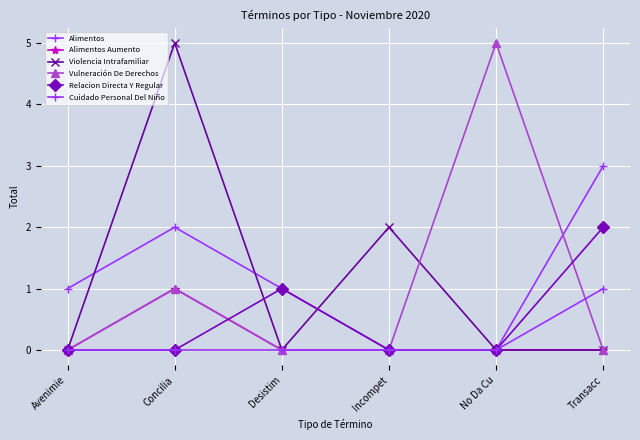

Count the number of categories in the chart.

6